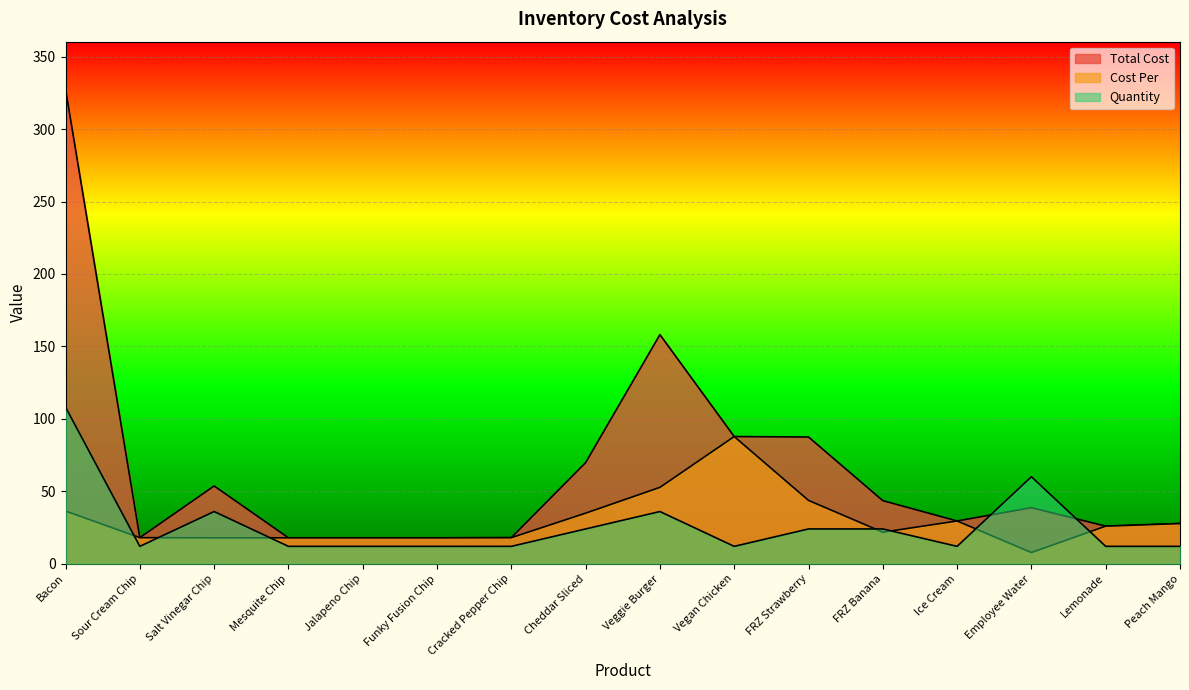

Which series has the largest range (max minus min)?

Total Cost